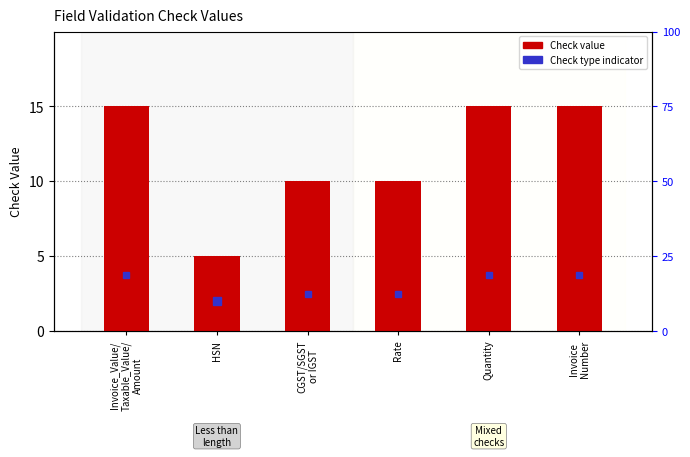

What is the greatest value displayed?

15